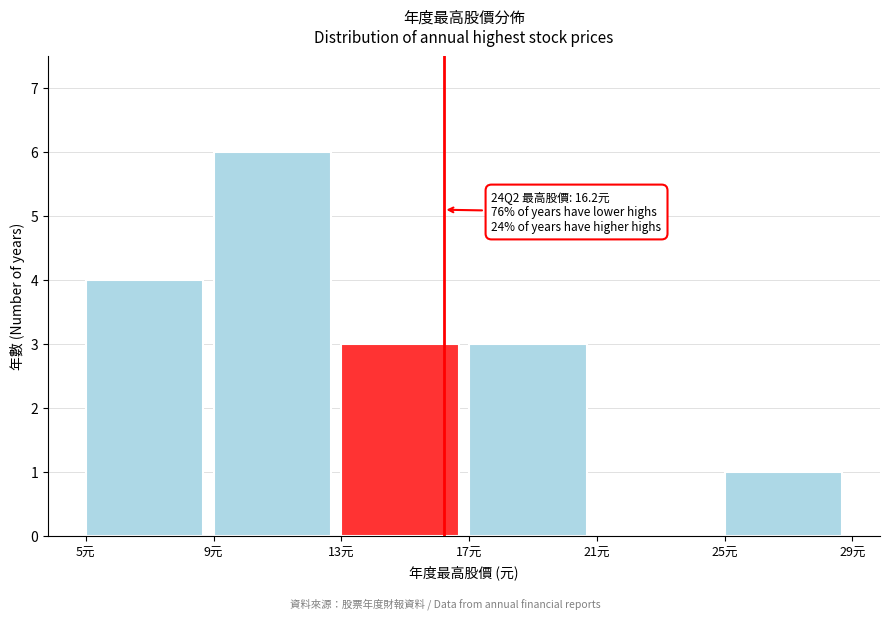

Over which range of the x-axis is the bar tallest?

9 to 13